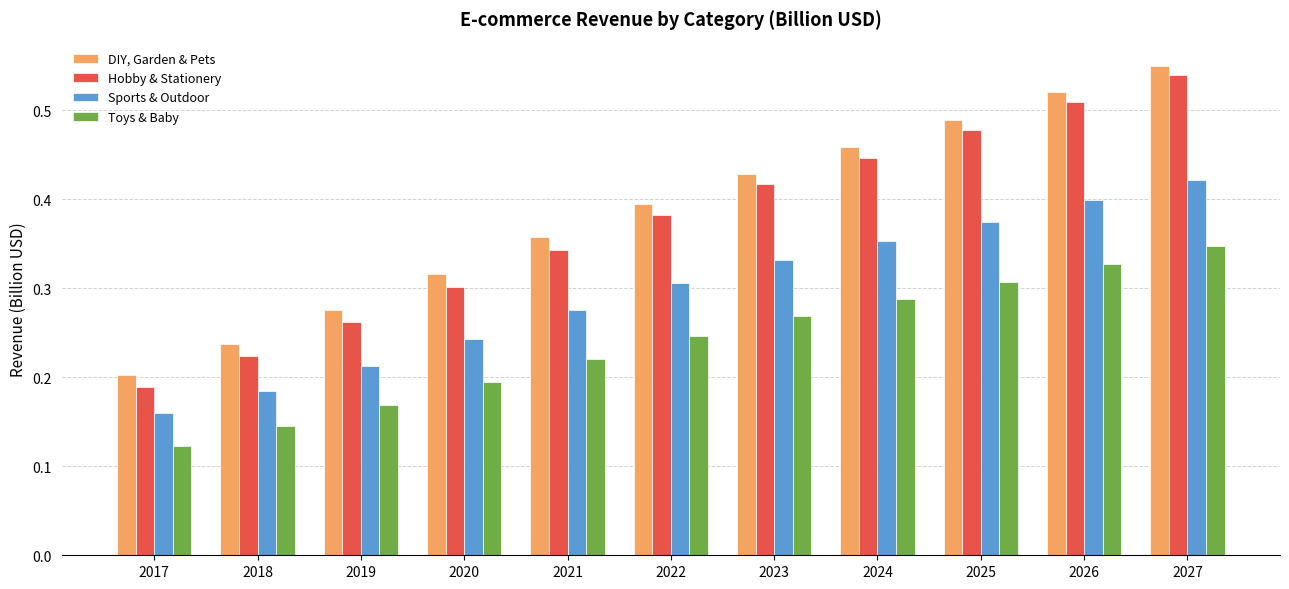

What is the sum of the Hobby & Stationery values at 2017 and 2027?

0.7